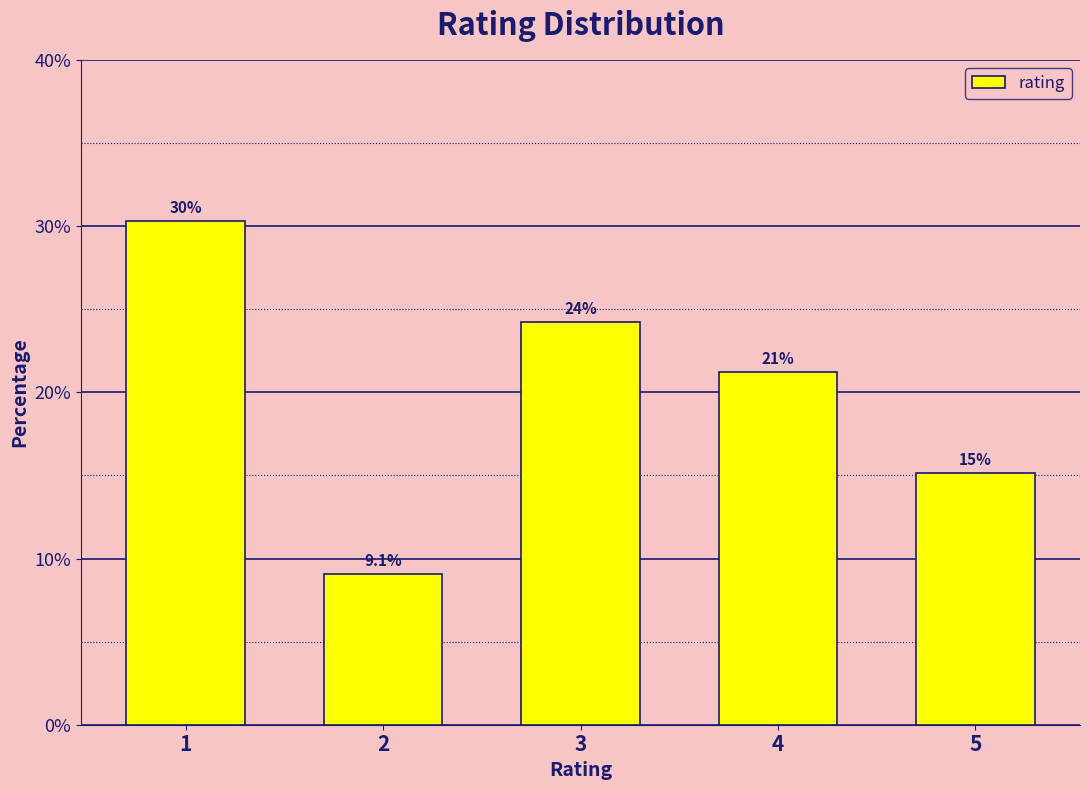

How many bars are there in total?

5